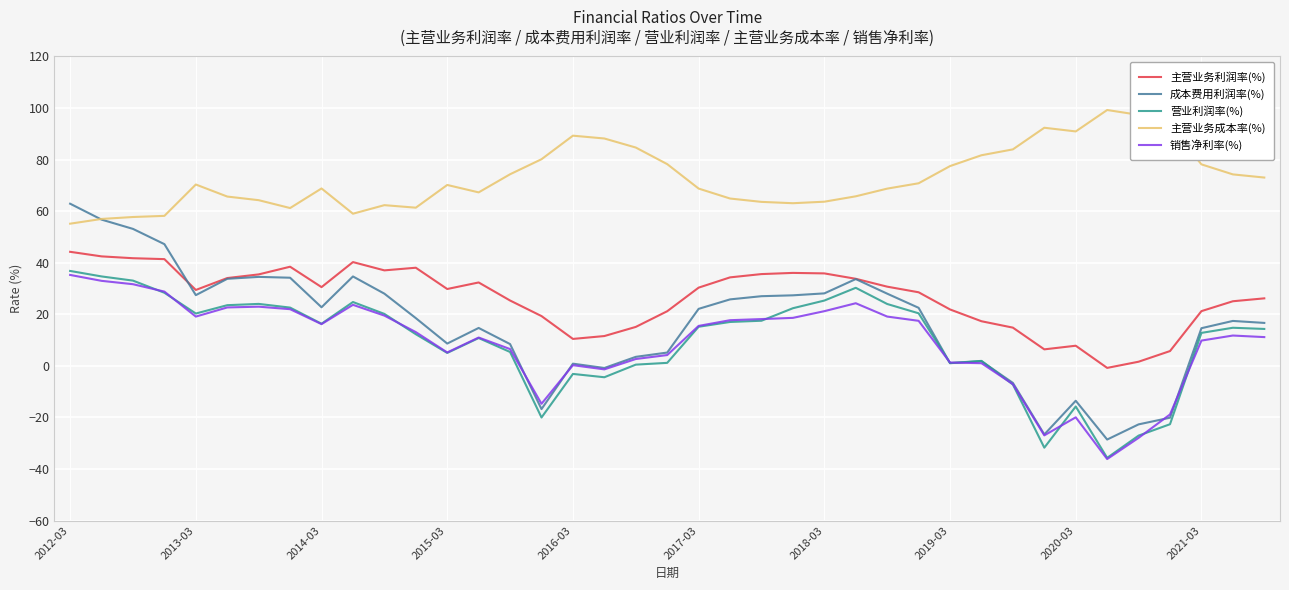

What is the smallest value displayed?

-36.1